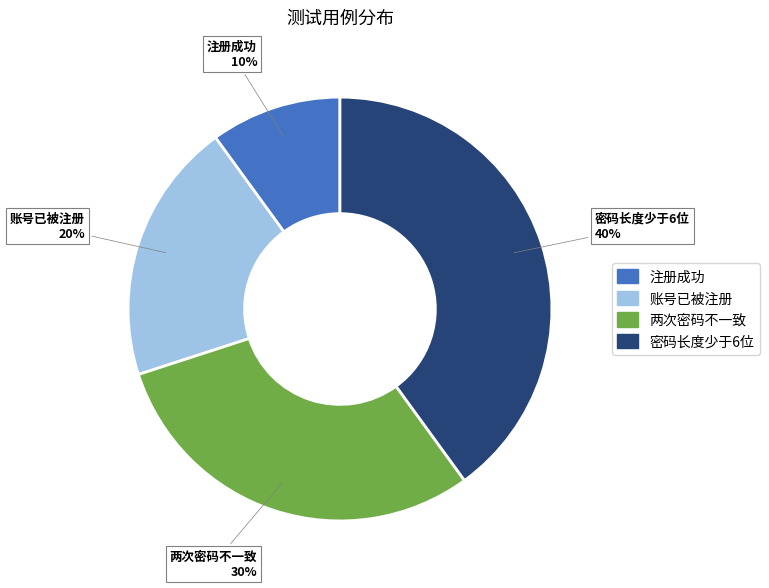

How many segments does this pie chart have?

4